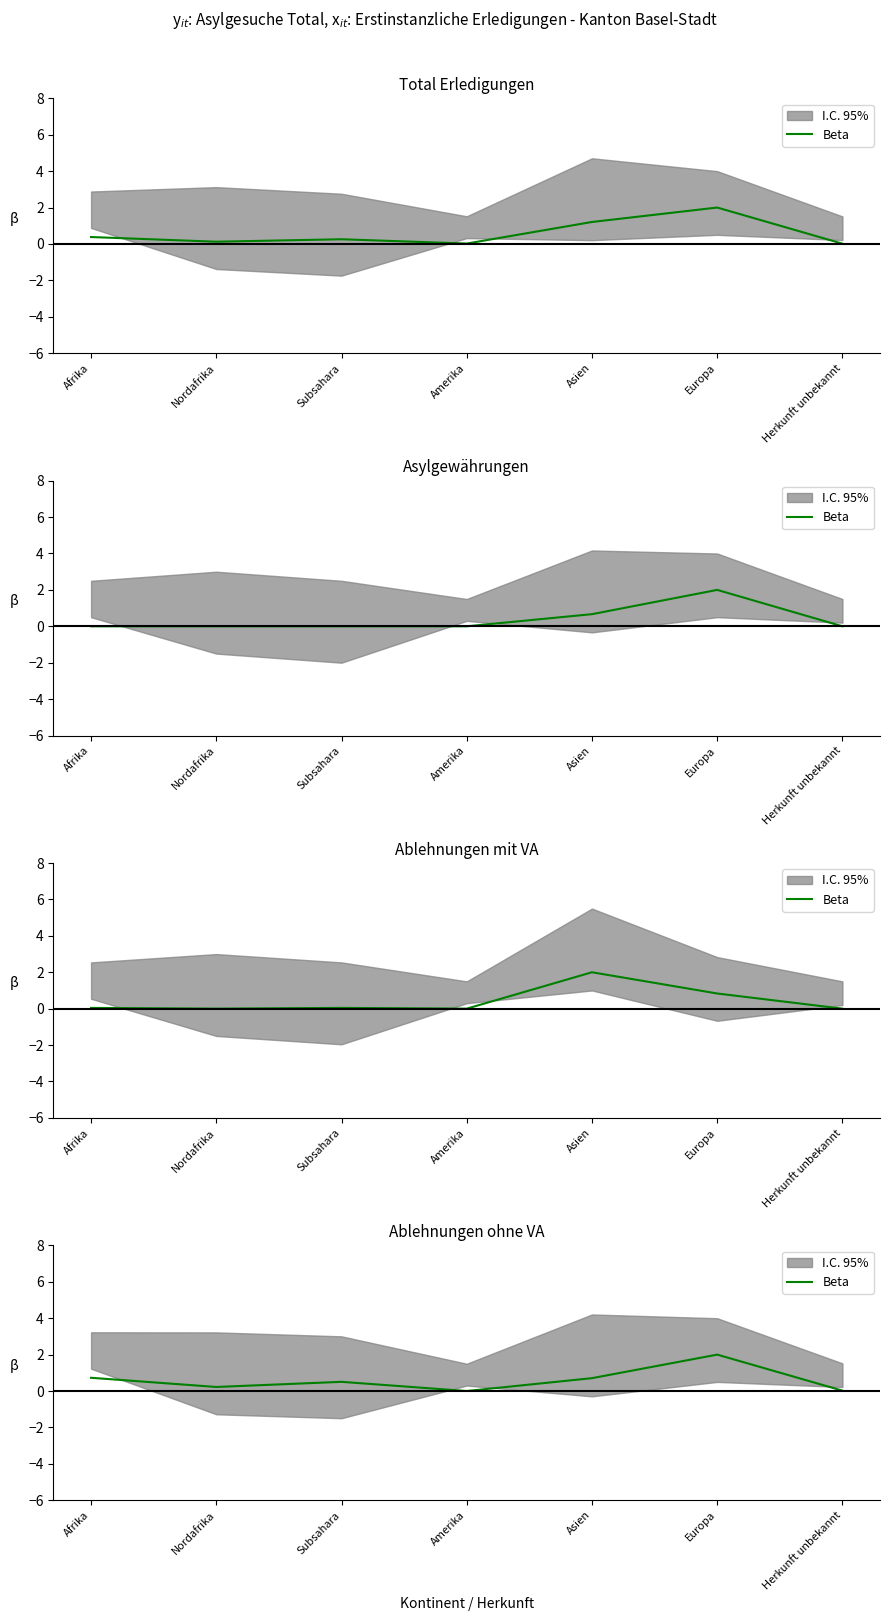

Does the chart display data point markers on the line(s)?

No